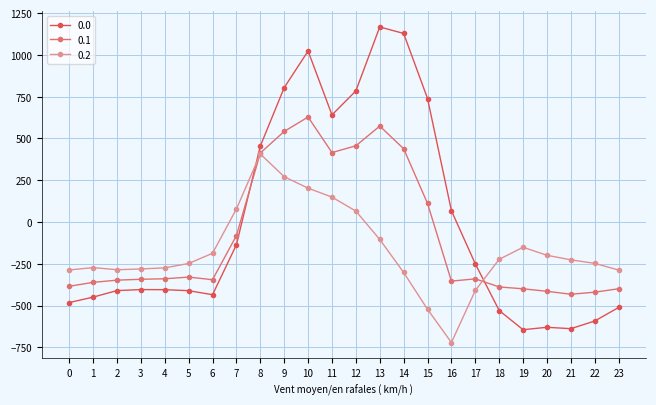

True or false: 0.2 has more than 2 interior local peaks.

True